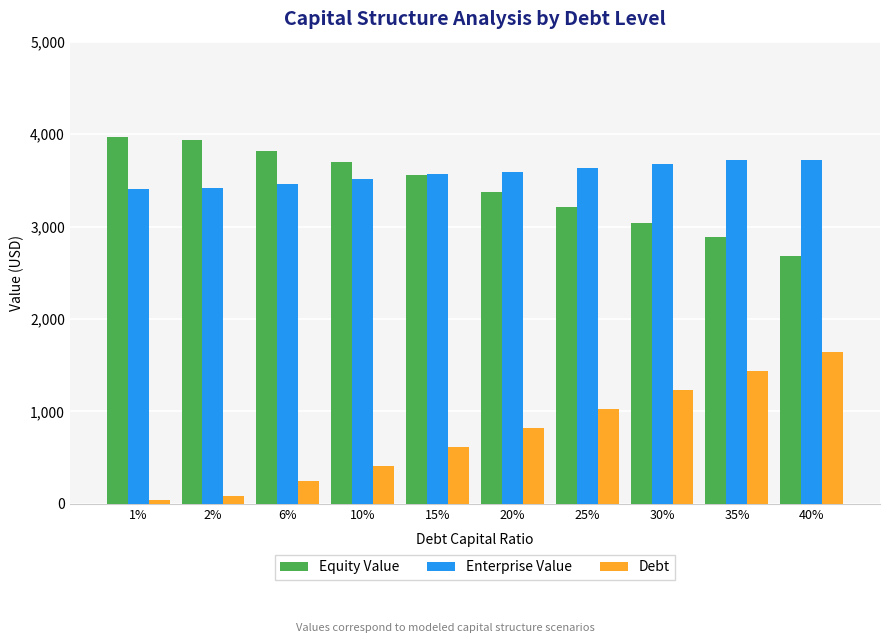

What position from the right is 6%?

8